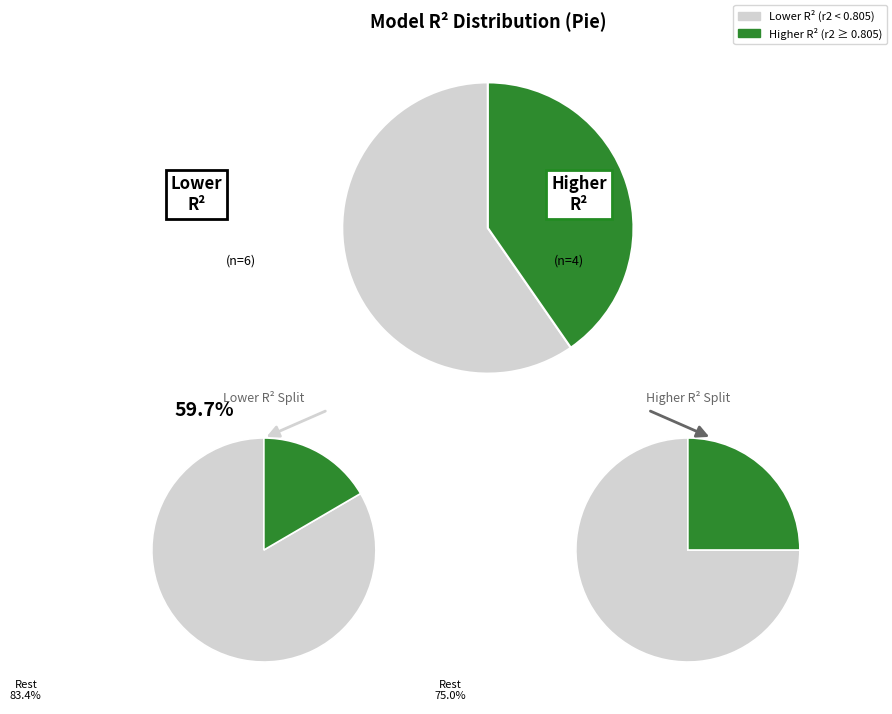

True or false: model_2_40_0 accounts for 20% of the total.

False